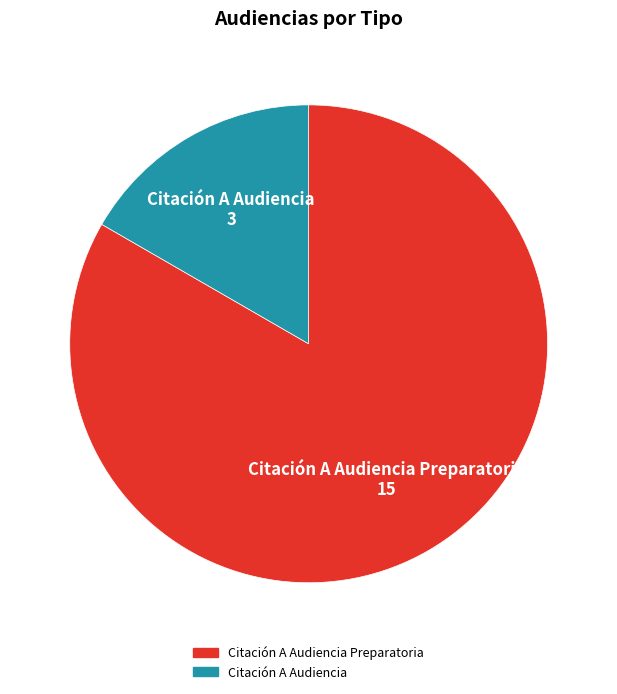

Is there any slice that represents more than half of the pie?

Yes